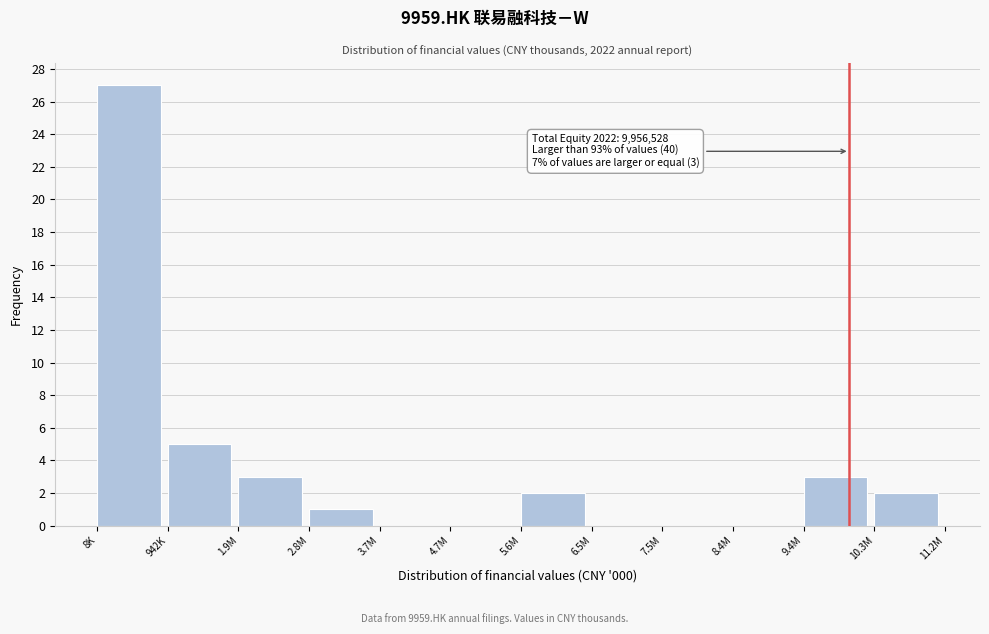

Reading right to left, extract all data points from this chart.

10.3M=2	9.4M=3	8.4M=0	7.5M=0	6.5M=0	5.6M=2	4.7M=0	3.7M=0	2.8M=1	1.9M=3	942K=5	8K=27